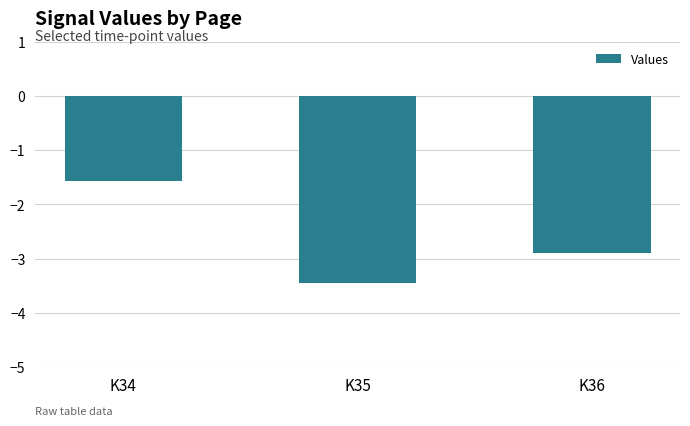

True or false: the data shows -1.6 at K34.

True